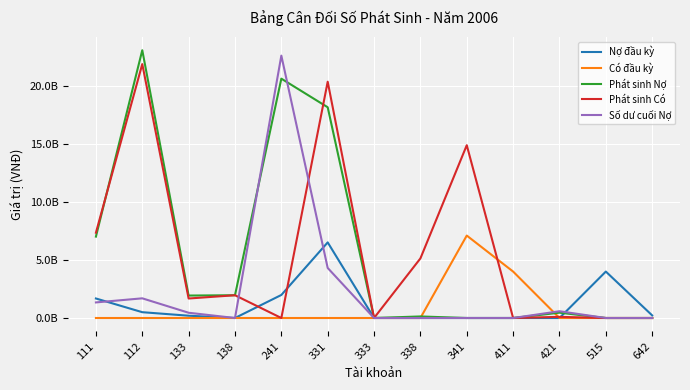

True or false: Phát sinh Có has more than 1 interior local peaks.

True